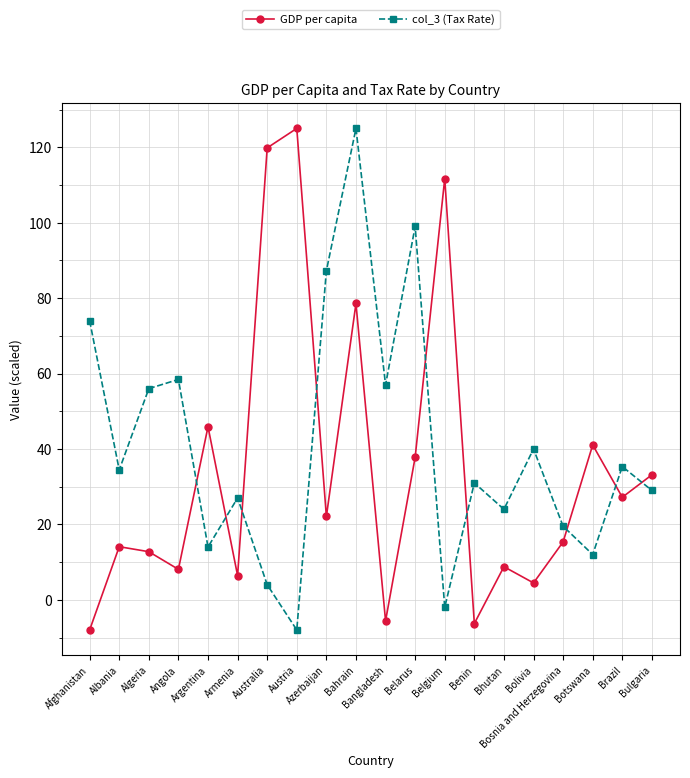

What is the difference between the highest and lowest values at Azerbaijan?

65.2